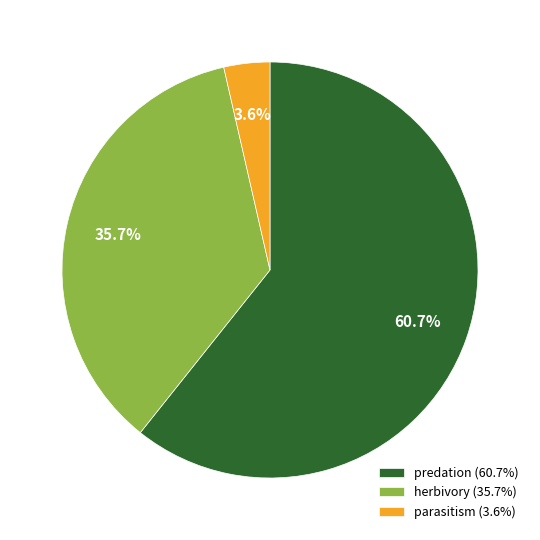

Which category accounts for the majority?

predation